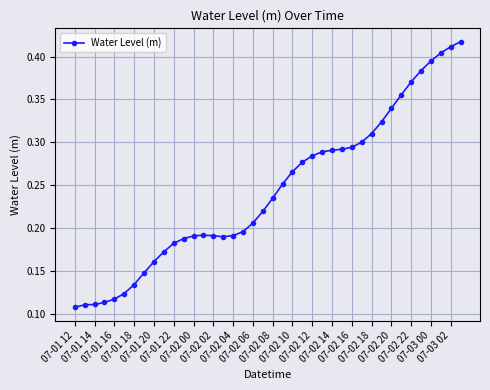

How many values are between 0 and 1?

40